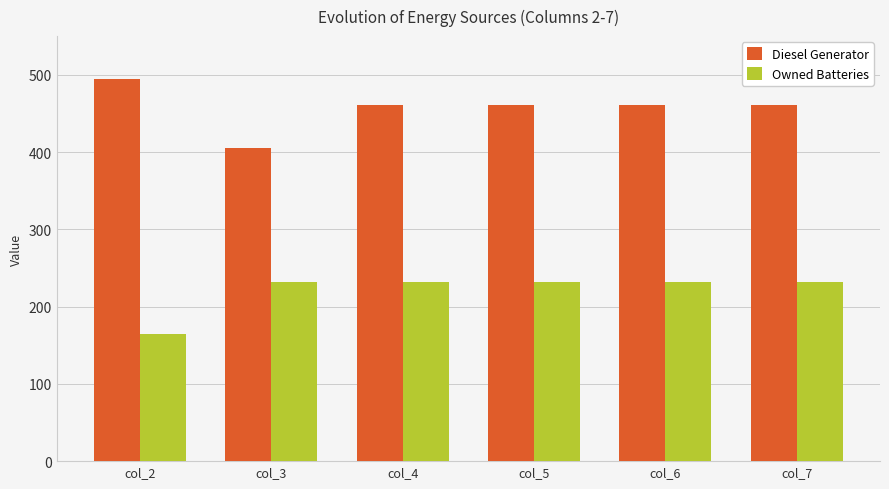

True or false: Diesel Generator has a value of 797.5 at col_2.

False